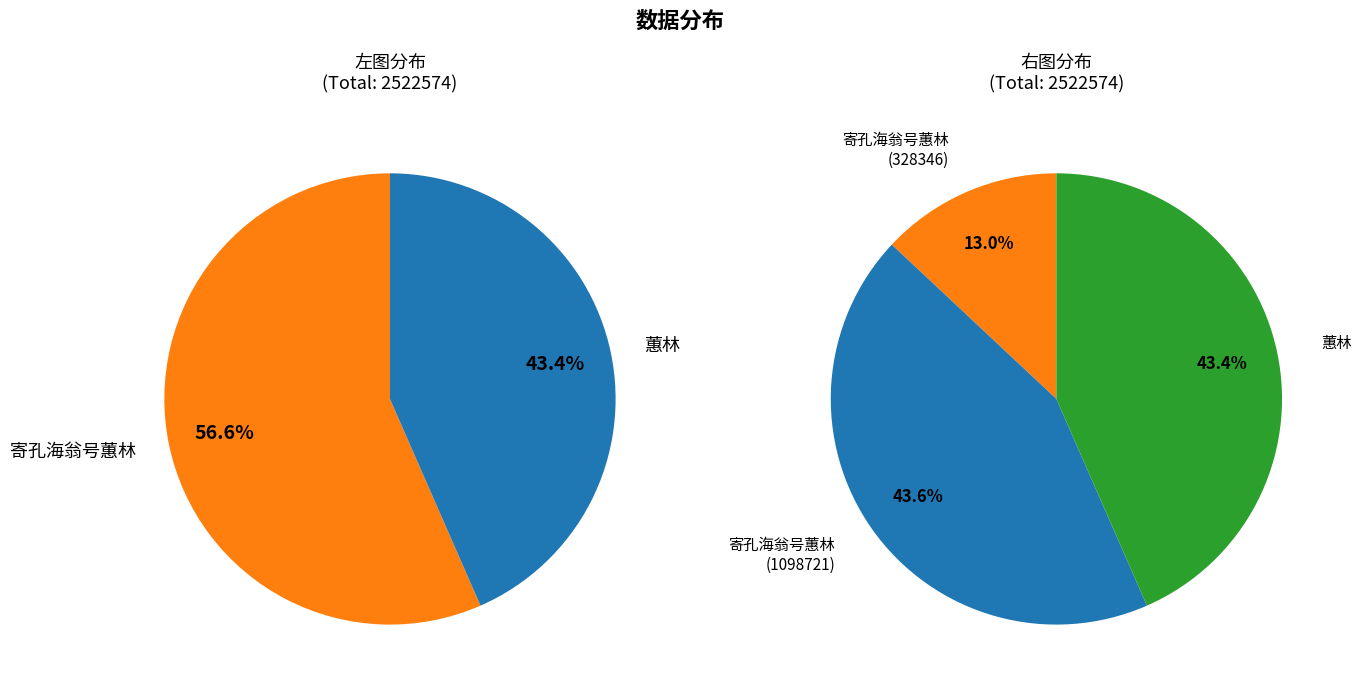

Does 蕙林 represent more than half of the total?

No